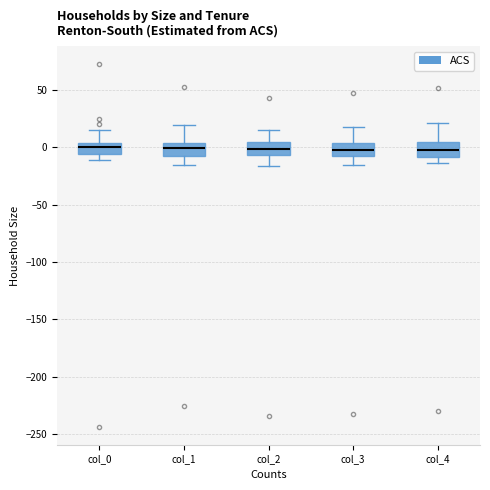

Reading left to right, transcribe this box plot: for each box, give where its median line is, the range the box spans, and where its two whiskers end, as read against the y-axis. The values are not printed on the chart, so give them approximately, as read against the axis.

col_0: median 0, box -5 to 5, whiskers -10 to 15
col_1: median 0, box -5 to 5, whiskers -15 to 20
col_2: median 0, box -5 to 5, whiskers -15 to 15
col_3: median -5 (inside the box), box -5 to 5, whiskers -15 to 20
col_4: median 0, box -10 to 5, whiskers -15 to 20